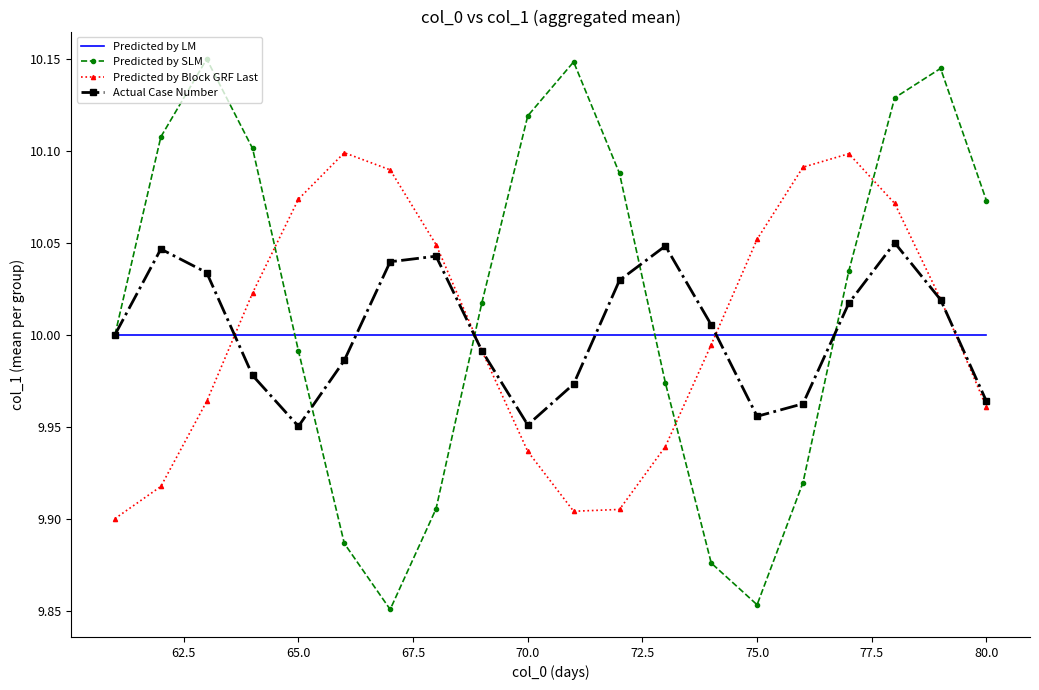

Rank the series by their maximum value, from lowest to highest.

Predicted by LM, Actual Case Number, Predicted by Block GRF Last, Predicted by SLM